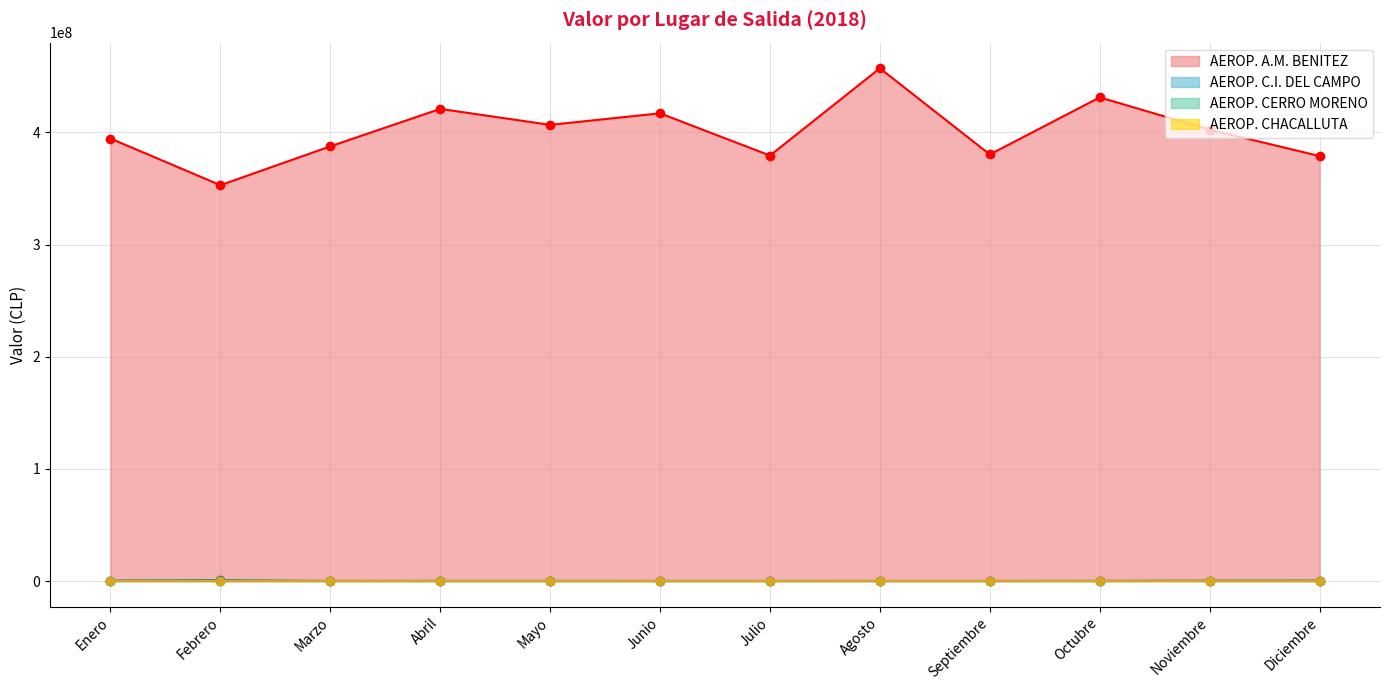

What position from the left is Agosto?

8